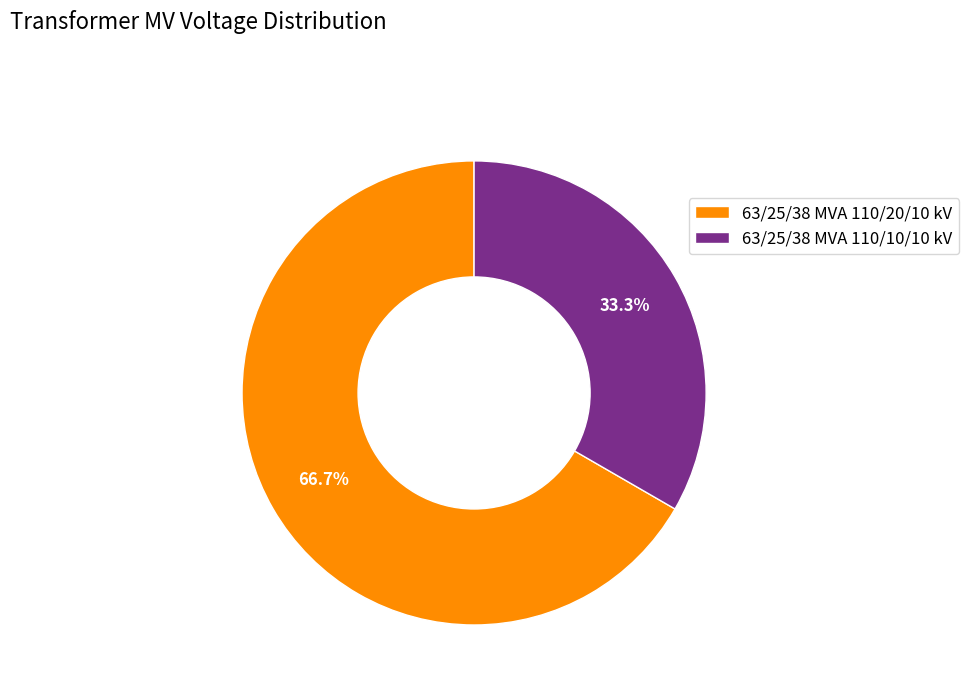

What percentage is the 63/25/38 MVA 110/20/10 kV slice, to the nearest percent?

67%